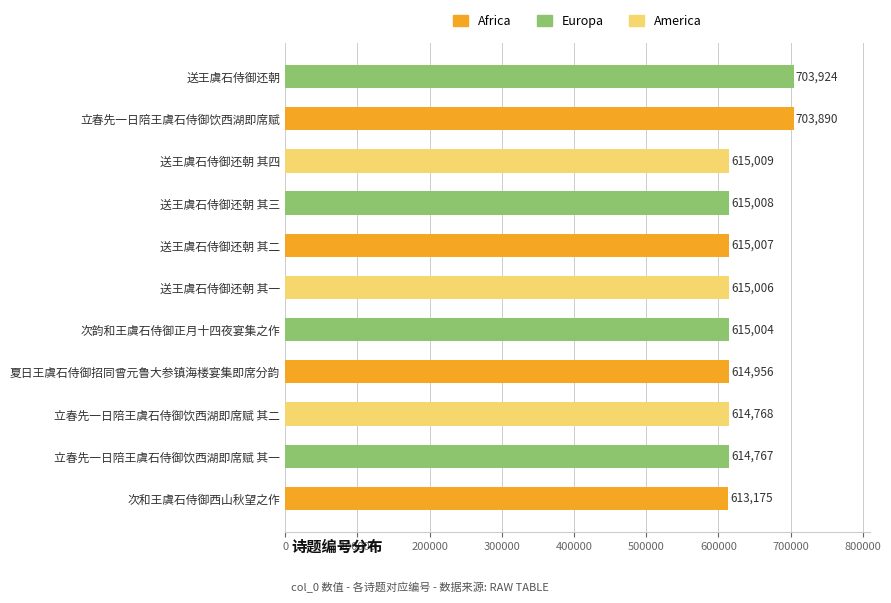

Rank the categories by value from lowest to highest.

次和王虞石侍御西山秋望之作, 立春先一日陪王虞石侍御饮西湖即席赋 其一, 立春先一日陪王虞石侍御饮西湖即席赋 其二, 夏日王虞石侍御招同曾元鲁大参镇海楼宴集即席分韵, 次韵和王虞石侍御正月十四夜宴集之作, 送王虞石侍御还朝 其一, 送王虞石侍御还朝 其二, 送王虞石侍御还朝 其三, 送王虞石侍御还朝 其四, 立春先一日陪王虞石侍御饮西湖即席赋, 送王虞石侍御还朝